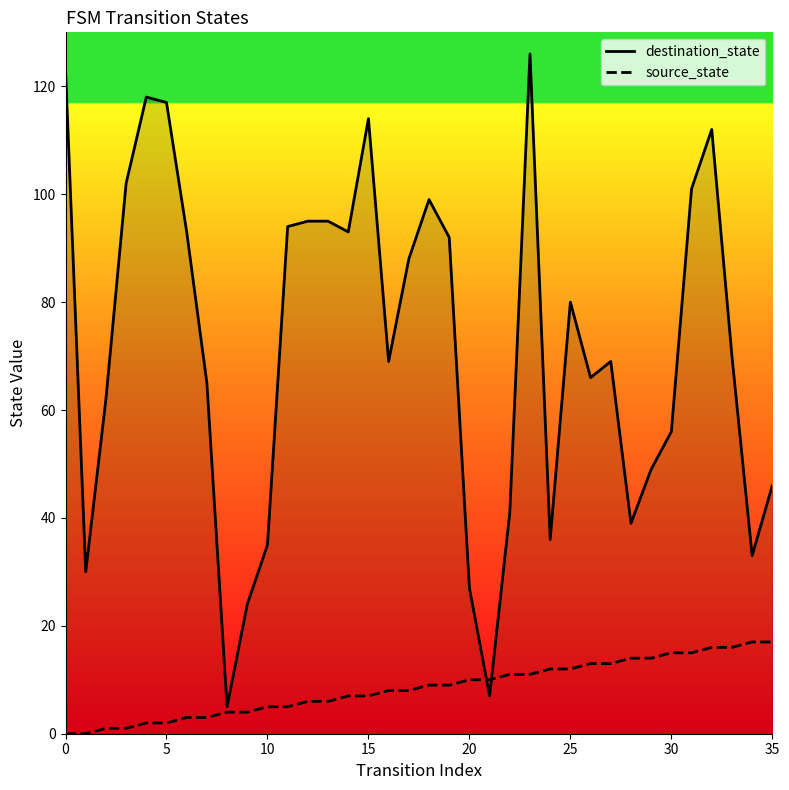

Which series has the largest total across all categories?

destination_state